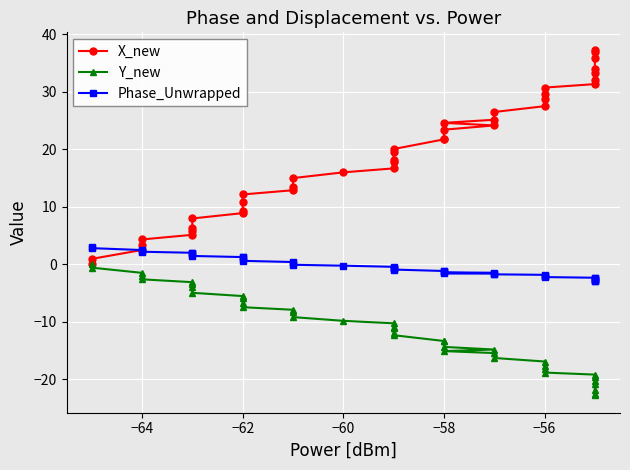

What is the minimum value shown in the chart?

-22.8